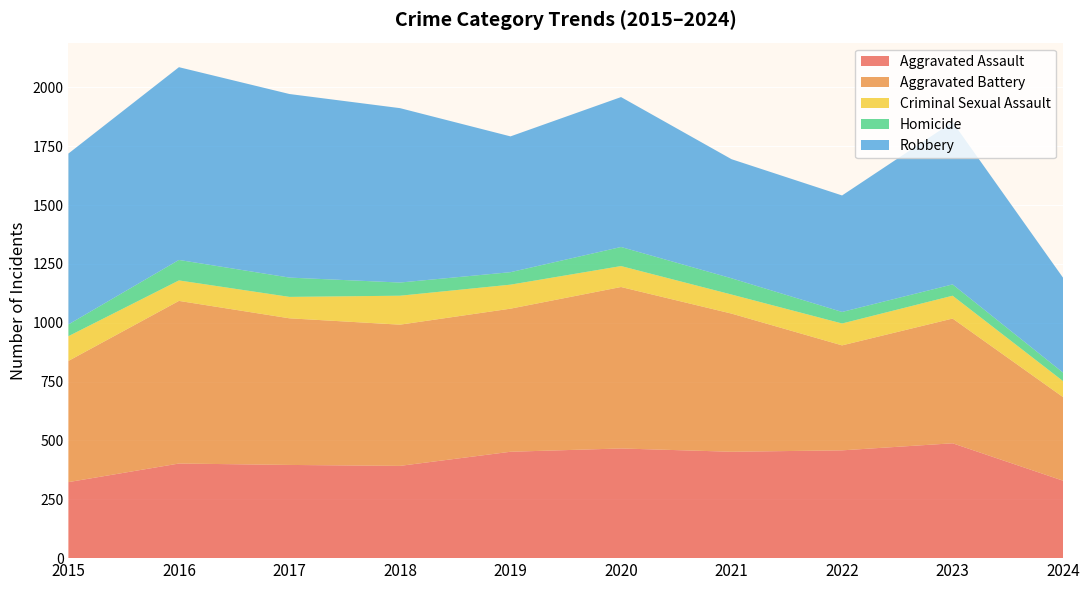

Reading right to left, extract all data points from this chart.

Aggravated Assault: 2024=329	2023=488	2022=458	2021=452	2020=466	2019=452	2018=392	2017=396	2016=402	2015=323
Aggravated Battery: 2024=355	2023=530	2022=446	2021=587	2020=686	2019=608	2018=600	2017=623	2016=691	2015=515
Criminal Sexual Assault: 2024=68	2023=97	2022=93	2021=81	2020=89	2019=102	2018=123	2017=91	2016=87	2015=105
Homicide: 2024=36	2023=48	2022=49	2021=69	2020=81	2019=53	2018=56	2017=82	2016=87	2015=50
Robbery: 2024=403	2023=690	2022=495	2021=506	2020=637	2019=577	2018=741	2017=780	2016=819	2015=726